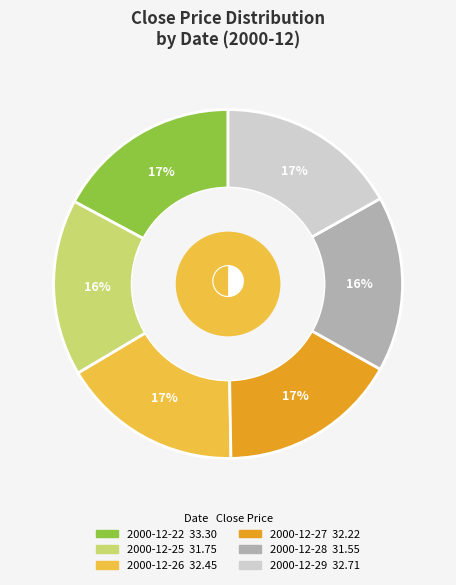

What percentage is the 2000-12-22 slice, to the nearest percent?

17%